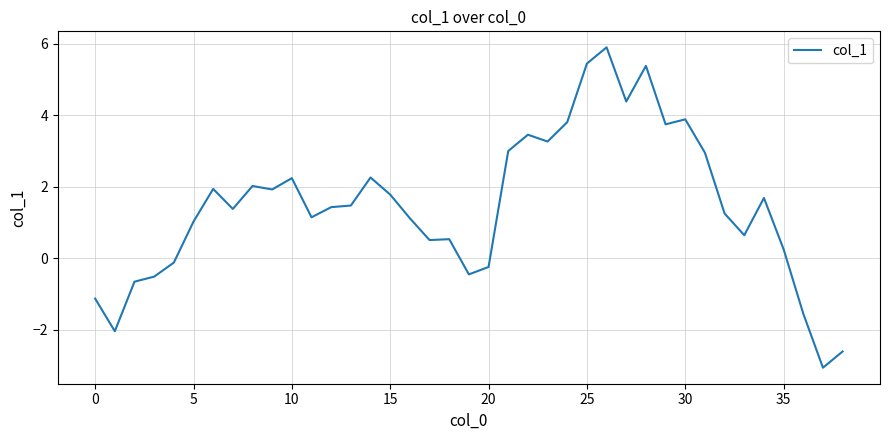

What is the minimum value shown in the chart?

-3.1